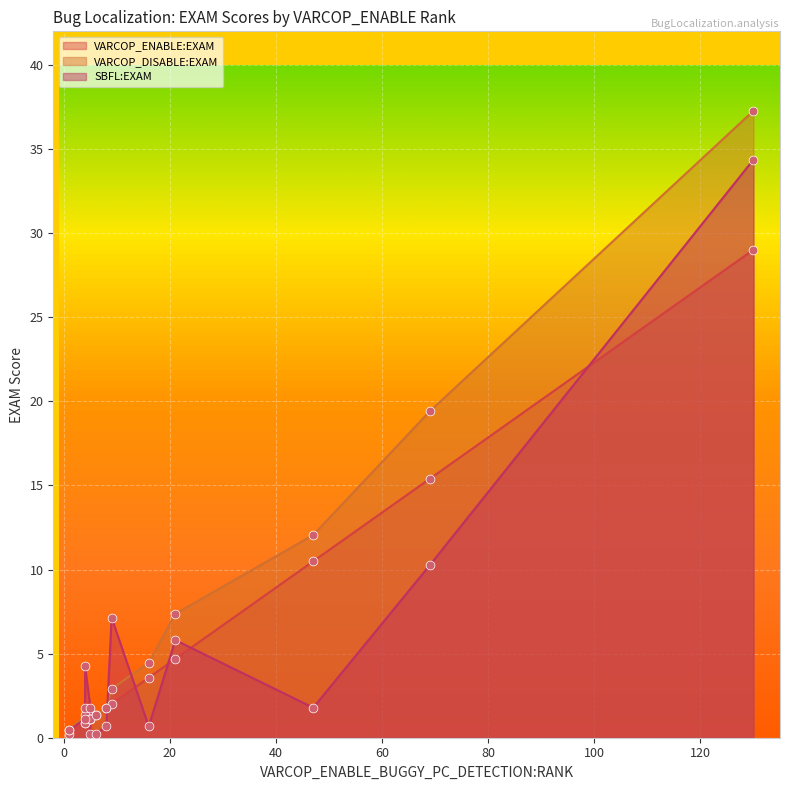

Is the value of SBFL:EXAM at 6 greater than the value of VARCOP_ENABLE:EXAM at 8?

No